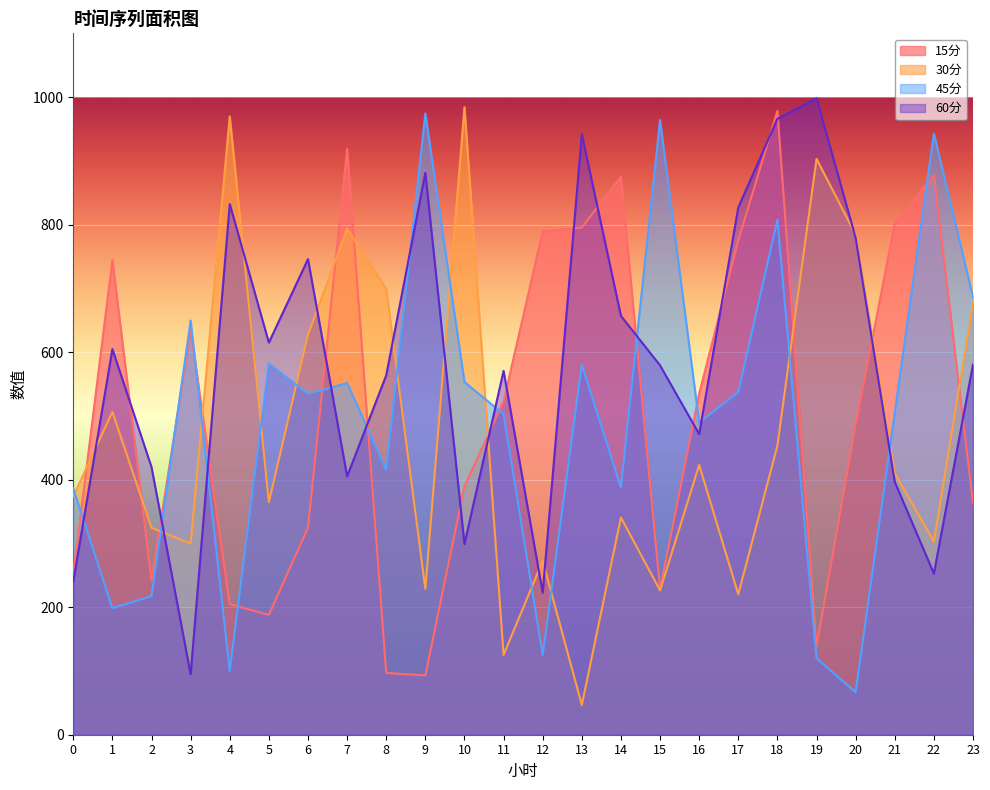

At which category does 60分 reach its first local valley?

3